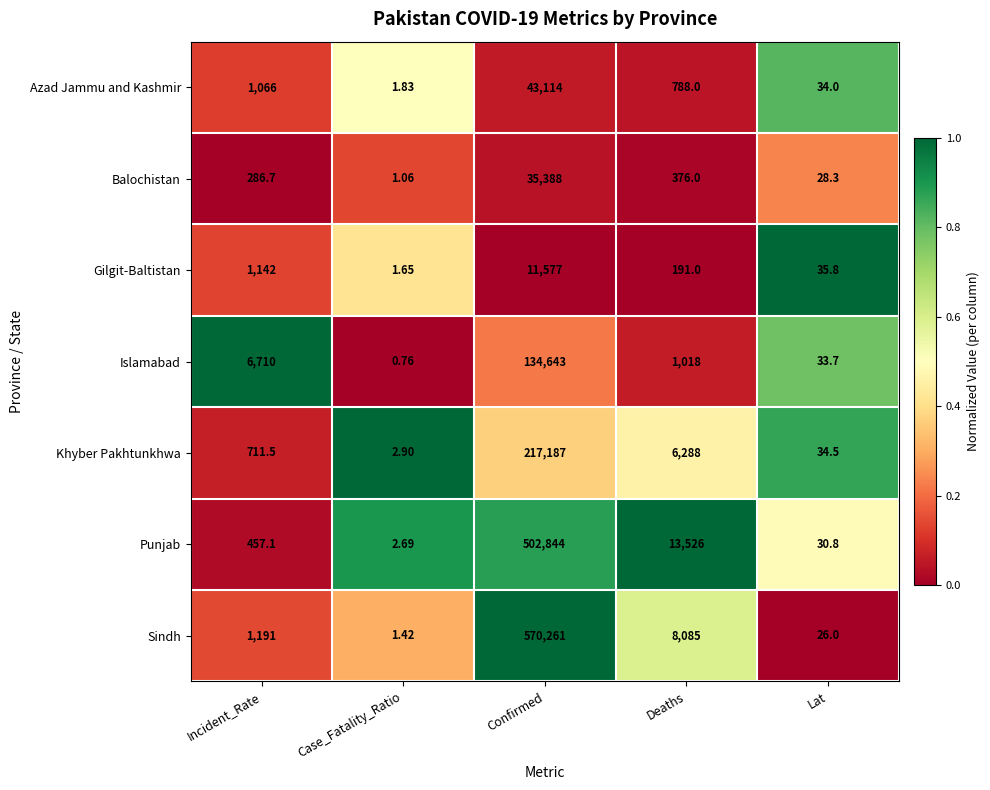

Which category has the lowest value in the Azad Jammu and Kashmir series?

Case_Fatality_Ratio